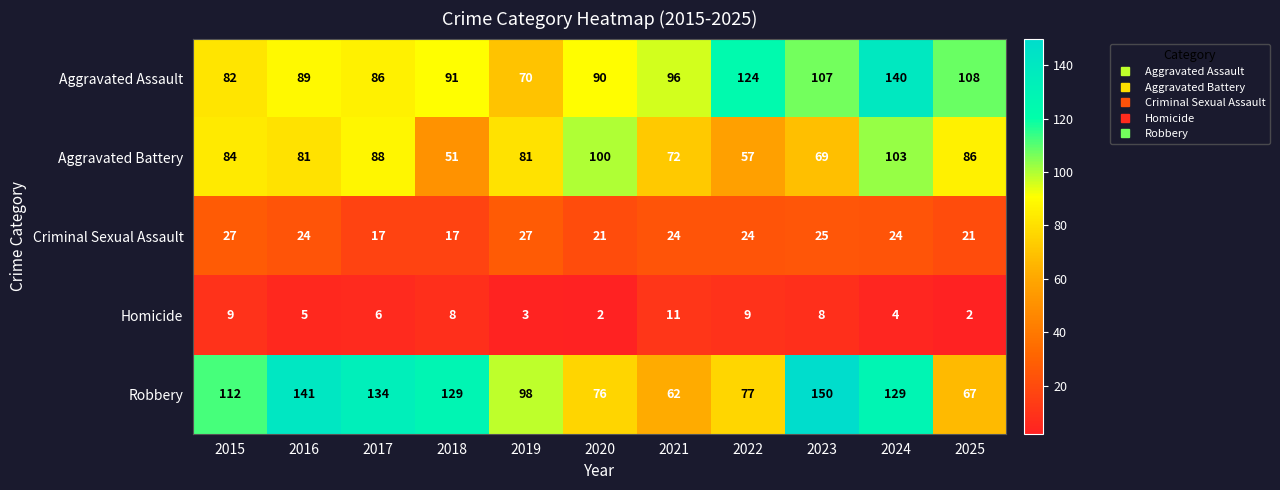

How many categories are shown in the chart?

11